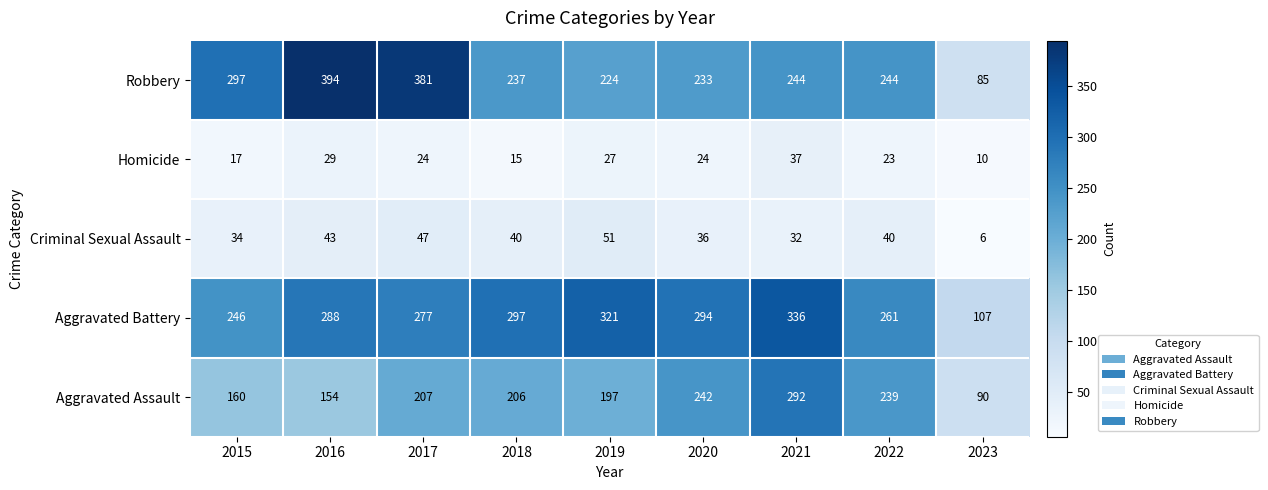

List the labels in order of Aggravated Battery value, largest first.

2021, 2019, 2018, 2020, 2016, 2017, 2022, 2015, 2023